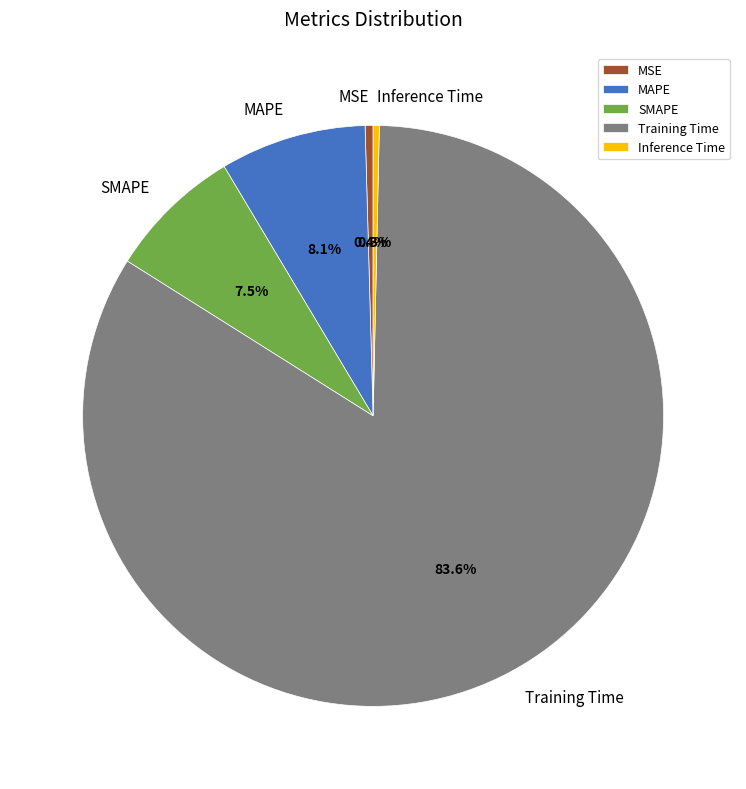

Which slice is the largest?

Training Time